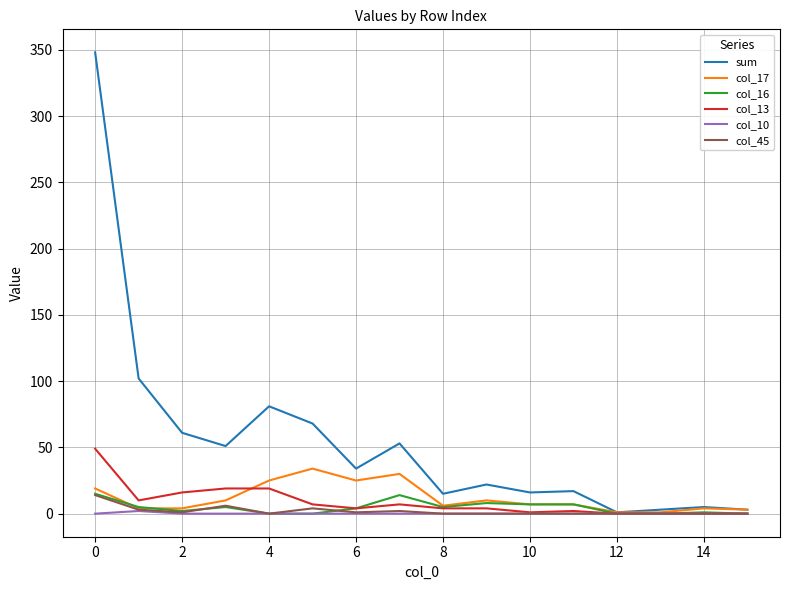

Which series has the largest total across all categories?

sum